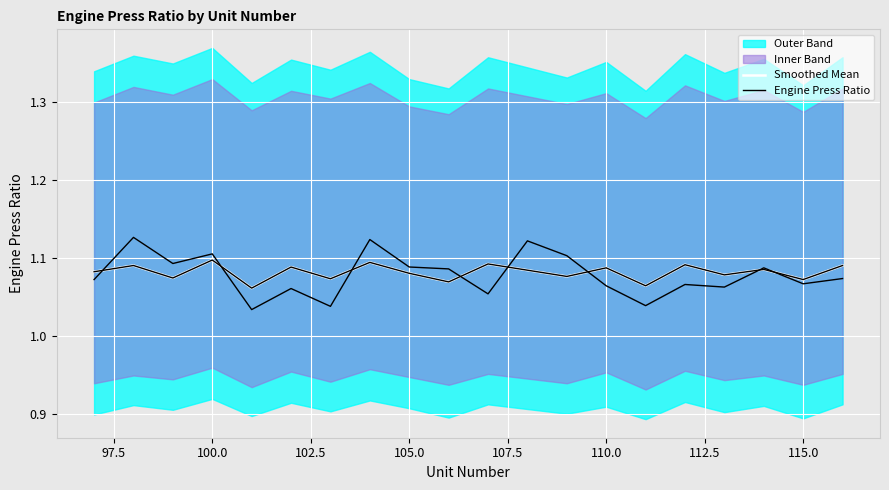

Does the chart display data point markers on the line(s)?

No